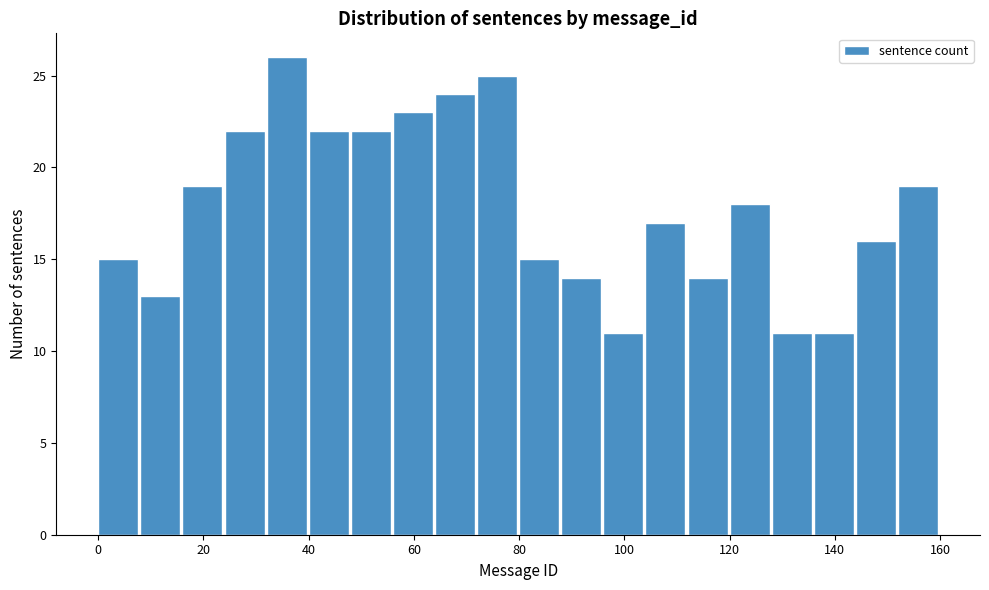

Reading left to right, list every bar in this chart as the range it spans on the x-axis followed by its height. The values are not printed on the chart, so give them approximately, as read against the axis.

0 to 8: 15
8 to 16: 13
16 to 24: 19
24 to 32: 22
32 to 40: 26
40 to 48: 22
48 to 56: 22
56 to 64: 23
64 to 72: 24
72 to 80: 25
80 to 88: 15
88 to 96: 14
96 to 104: 11
104 to 112: 17
112 to 120: 14
120 to 128: 18
128 to 136: 11
136 to 144: 11
144 to 152: 16
152 to 160: 19